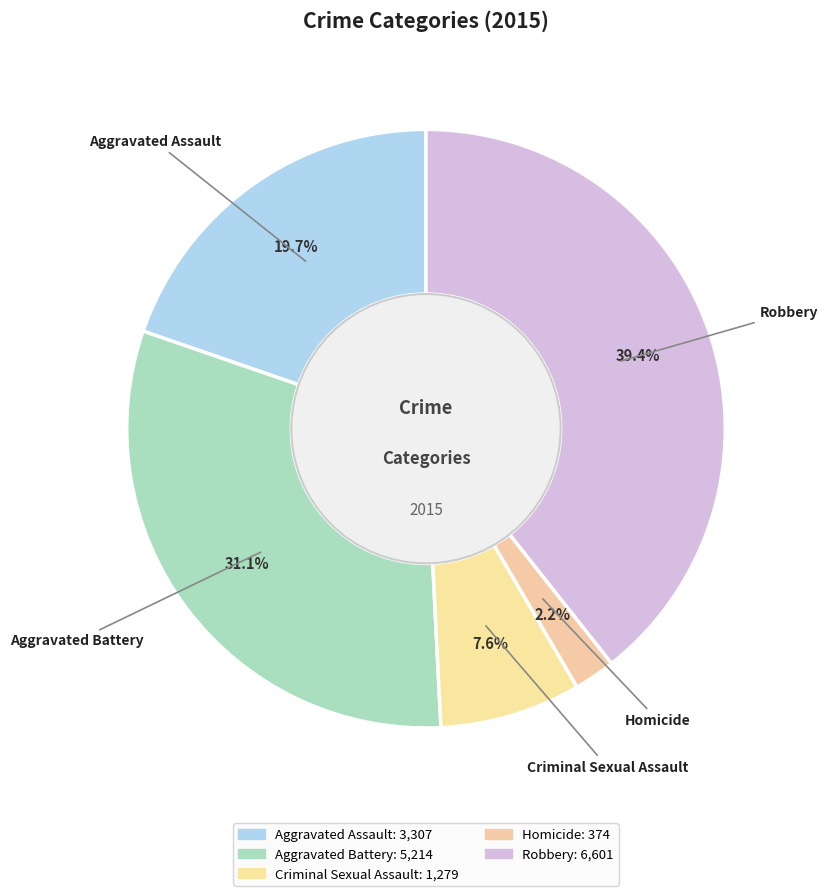

Count the number of slices in the pie.

5